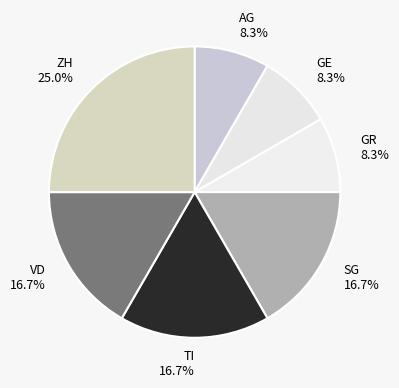

Combined, do VD and AG account for over 50%?

No